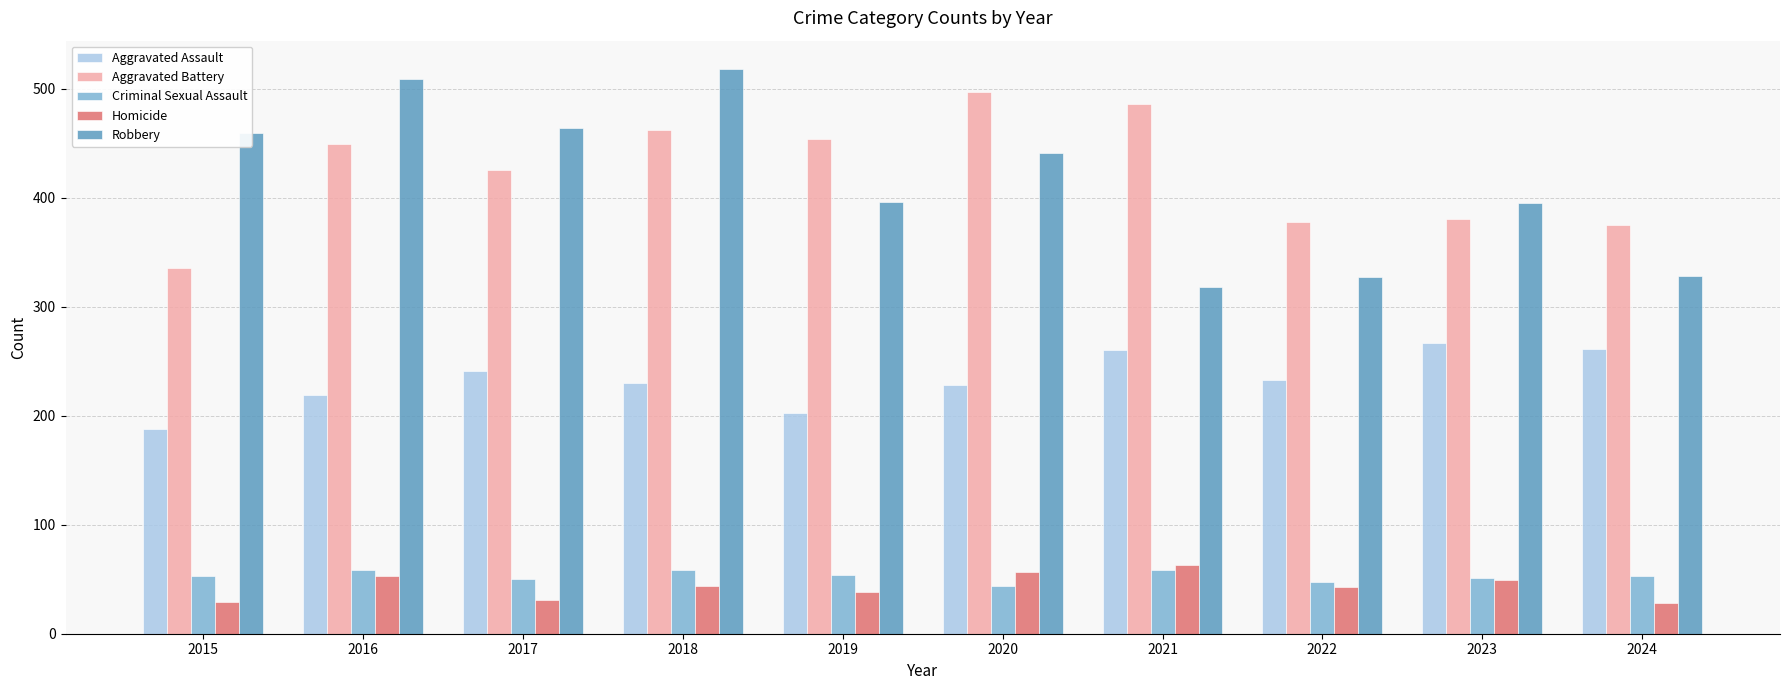

Is the value of Homicide at 2019 greater than the value of Criminal Sexual Assault at 2017?

No